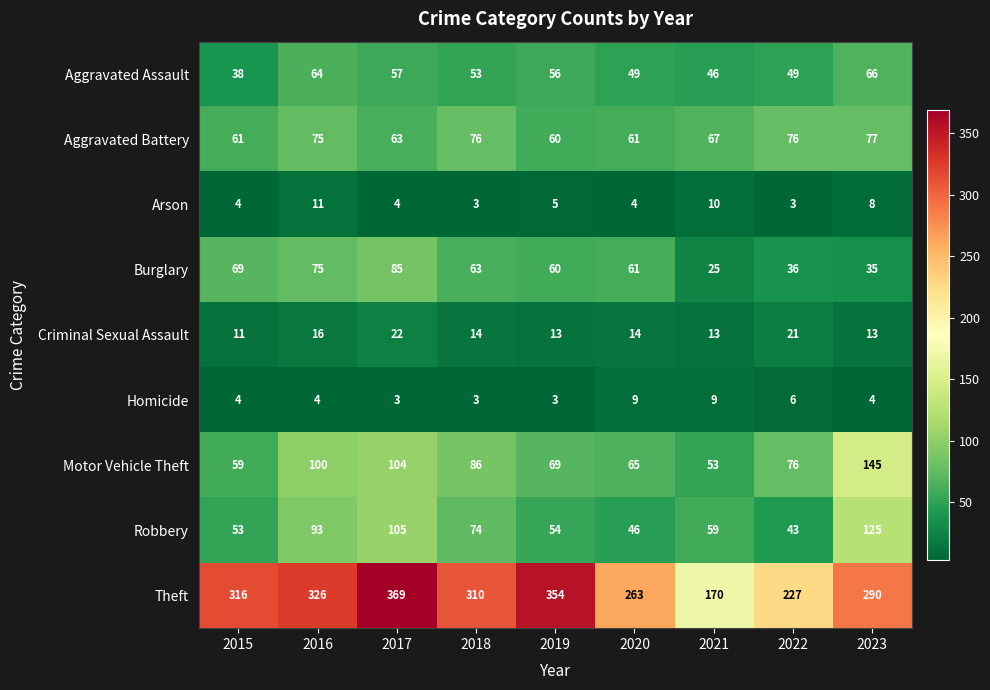

List the series in order of their peak value, highest first.

Theft, Motor Vehicle Theft, Robbery, Burglary, Aggravated Battery, Aggravated Assault, Criminal Sexual Assault, Arson, Homicide